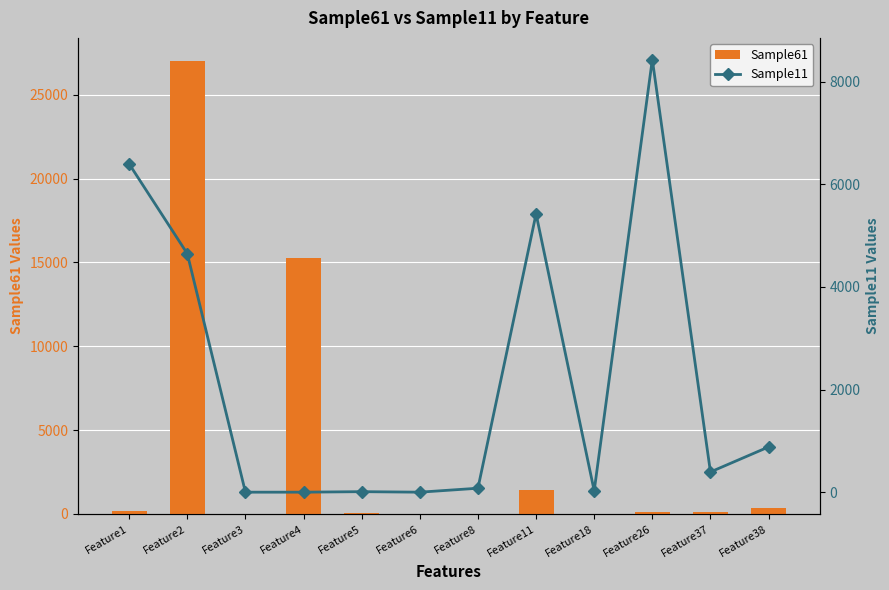

At Feature11, list the series in order from smallest to largest.

Sample61, Sample11